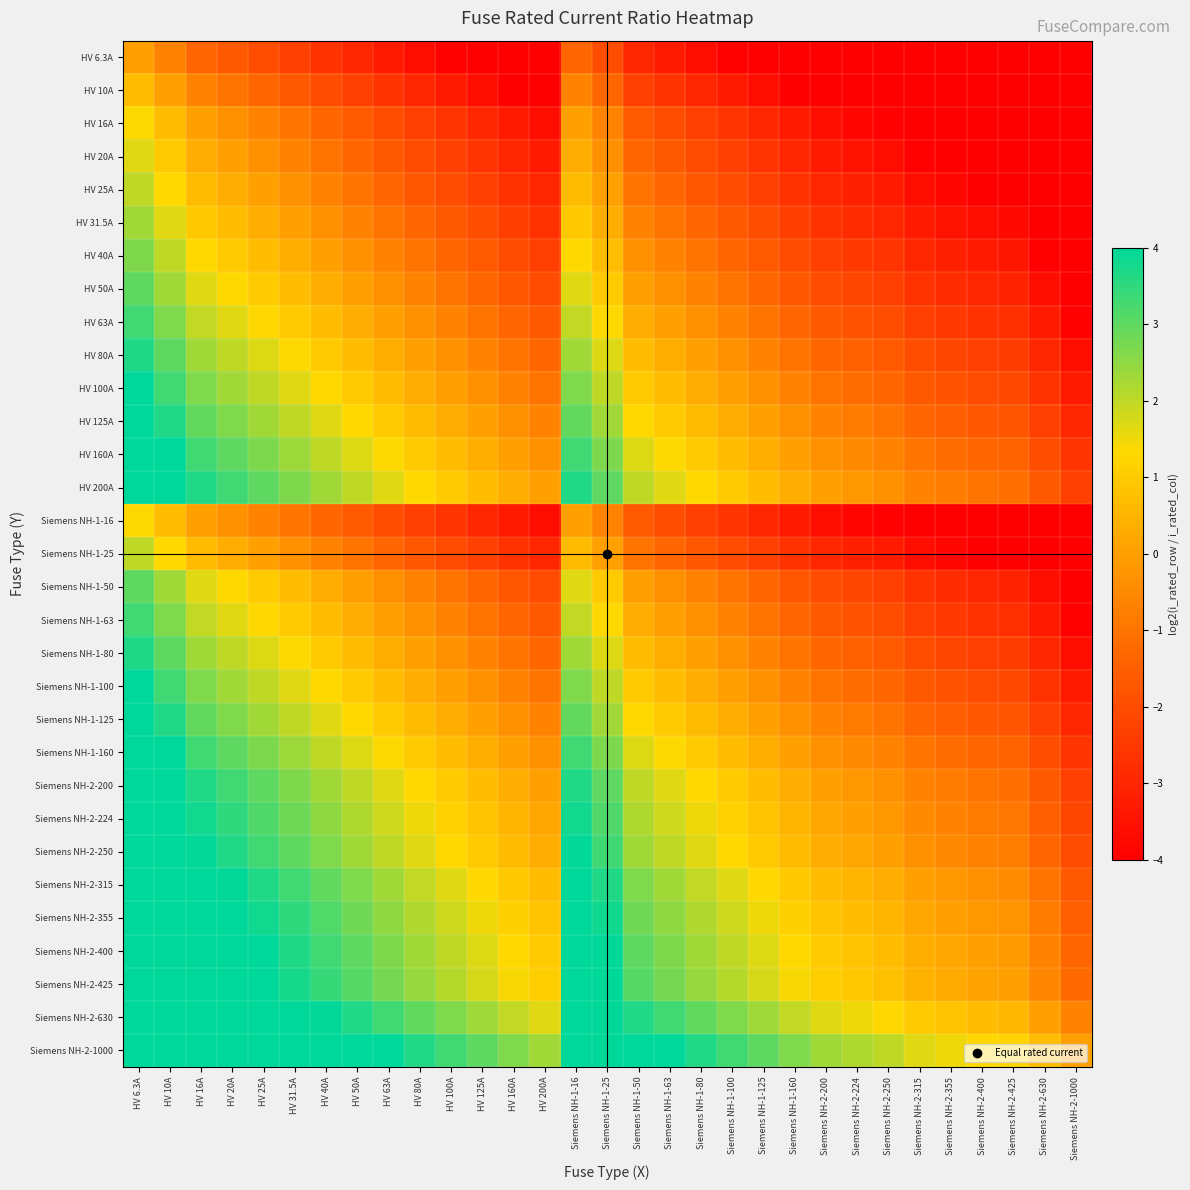

Reading right to left, list all the values displayed in this chart.

HV 6.3A: Siemens NH-2-1000=-7.1	Siemens NH-2-630=-6.5	Siemens NH-2-425=-6.0	Siemens NH-2-400=-5.9	Siemens NH-2-355=-5.7	Siemens NH-2-315=-5.6	Siemens NH-2-250=-5.3	Siemens NH-2-224=-5.1	Siemens NH-2-200=-4.9	Siemens NH-1-160=-4.6	Siemens NH-1-125=-4.3	Siemens NH-1-100=-4.0	Siemens NH-1-80=-3.6	Siemens NH-1-63=-3.3	Siemens NH-1-50=-3.0	Siemens NH-1-25=-2.0	Siemens NH-1-16=-1.3	HV 200A=-4.9	HV 160A=-4.6	HV 125A=-4.3	HV 100A=-4.0	HV 80A=-3.6	HV 63A=-3.3	HV 50A=-3.0	HV 40A=-2.7	HV 31.5A=-2.3	HV 25A=-2.0	HV 20A=-1.7	HV 16A=-1.3	HV 10A=-0.7	HV 6.3A=0.0
HV 10A: Siemens NH-2-1000=-6.5	Siemens NH-2-630=-5.9	Siemens NH-2-425=-5.3	Siemens NH-2-400=-5.3	Siemens NH-2-355=-5.1	Siemens NH-2-315=-4.9	Siemens NH-2-250=-4.6	Siemens NH-2-224=-4.5	Siemens NH-2-200=-4.3	Siemens NH-1-160=-4.0	Siemens NH-1-125=-3.6	Siemens NH-1-100=-3.3	Siemens NH-1-80=-3.0	Siemens NH-1-63=-2.6	Siemens NH-1-50=-2.3	Siemens NH-1-25=-1.3	Siemens NH-1-16=-0.7	HV 200A=-4.3	HV 160A=-4.0	HV 125A=-3.6	HV 100A=-3.3	HV 80A=-3.0	HV 63A=-2.6	HV 50A=-2.3	HV 40A=-2.0	HV 31.5A=-1.7	HV 25A=-1.3	HV 20A=-1.0	HV 16A=-0.7	HV 10A=0.0	HV 6.3A=0.7
HV 16A: Siemens NH-2-1000=-5.9	Siemens NH-2-630=-5.2	Siemens NH-2-425=-4.7	Siemens NH-2-400=-4.6	Siemens NH-2-355=-4.4	Siemens NH-2-315=-4.3	Siemens NH-2-250=-3.9	Siemens NH-2-224=-3.8	Siemens NH-2-200=-3.6	Siemens NH-1-160=-3.3	Siemens NH-1-125=-3.0	Siemens NH-1-100=-2.6	Siemens NH-1-80=-2.3	Siemens NH-1-63=-2.0	Siemens NH-1-50=-1.6	Siemens NH-1-25=-0.6	Siemens NH-1-16=0.0	HV 200A=-3.6	HV 160A=-3.3	HV 125A=-3.0	HV 100A=-2.6	HV 80A=-2.3	HV 63A=-2.0	HV 50A=-1.6	HV 40A=-1.3	HV 31.5A=-1.0	HV 25A=-0.6	HV 20A=-0.3	HV 16A=0.0	HV 10A=0.7	HV 6.3A=1.3
HV 20A: Siemens NH-2-1000=-5.6	Siemens NH-2-630=-4.9	Siemens NH-2-425=-4.4	Siemens NH-2-400=-4.3	Siemens NH-2-355=-4.1	Siemens NH-2-315=-4.0	Siemens NH-2-250=-3.6	Siemens NH-2-224=-3.5	Siemens NH-2-200=-3.3	Siemens NH-1-160=-3.0	Siemens NH-1-125=-2.6	Siemens NH-1-100=-2.3	Siemens NH-1-80=-2.0	Siemens NH-1-63=-1.7	Siemens NH-1-50=-1.3	Siemens NH-1-25=-0.3	Siemens NH-1-16=0.3	HV 200A=-3.3	HV 160A=-3.0	HV 125A=-2.6	HV 100A=-2.3	HV 80A=-2.0	HV 63A=-1.7	HV 50A=-1.3	HV 40A=-1.0	HV 31.5A=-0.7	HV 25A=-0.3	HV 20A=0.0	HV 16A=0.3	HV 10A=1.0	HV 6.3A=1.7
HV 25A: Siemens NH-2-1000=-5.3	Siemens NH-2-630=-4.6	Siemens NH-2-425=-4.1	Siemens NH-2-400=-4.0	Siemens NH-2-355=-3.8	Siemens NH-2-315=-3.6	Siemens NH-2-250=-3.3	Siemens NH-2-224=-3.2	Siemens NH-2-200=-3.0	Siemens NH-1-160=-2.7	Siemens NH-1-125=-2.3	Siemens NH-1-100=-2.0	Siemens NH-1-80=-1.7	Siemens NH-1-63=-1.3	Siemens NH-1-50=-1.0	Siemens NH-1-25=0.0	Siemens NH-1-16=0.6	HV 200A=-3.0	HV 160A=-2.7	HV 125A=-2.3	HV 100A=-2.0	HV 80A=-1.7	HV 63A=-1.3	HV 50A=-1.0	HV 40A=-0.7	HV 31.5A=-0.3	HV 25A=0.0	HV 20A=0.3	HV 16A=0.6	HV 10A=1.3	HV 6.3A=2.0
HV 31.5A: Siemens NH-2-1000=-4.9	Siemens NH-2-630=-4.3	Siemens NH-2-425=-3.7	Siemens NH-2-400=-3.6	Siemens NH-2-355=-3.5	Siemens NH-2-315=-3.3	Siemens NH-2-250=-3.0	Siemens NH-2-224=-2.8	Siemens NH-2-200=-2.7	Siemens NH-1-160=-2.3	Siemens NH-1-125=-2.0	Siemens NH-1-100=-1.7	Siemens NH-1-80=-1.3	Siemens NH-1-63=-1.0	Siemens NH-1-50=-0.7	Siemens NH-1-25=0.3	Siemens NH-1-16=1.0	HV 200A=-2.7	HV 160A=-2.3	HV 125A=-2.0	HV 100A=-1.7	HV 80A=-1.3	HV 63A=-1.0	HV 50A=-0.7	HV 40A=-0.3	HV 31.5A=0.0	HV 25A=0.3	HV 20A=0.7	HV 16A=1.0	HV 10A=1.7	HV 6.3A=2.3
HV 40A: Siemens NH-2-1000=-4.6	Siemens NH-2-630=-4.0	Siemens NH-2-425=-3.4	Siemens NH-2-400=-3.3	Siemens NH-2-355=-3.1	Siemens NH-2-315=-3.0	Siemens NH-2-250=-2.6	Siemens NH-2-224=-2.5	Siemens NH-2-200=-2.3	Siemens NH-1-160=-2.0	Siemens NH-1-125=-1.6	Siemens NH-1-100=-1.3	Siemens NH-1-80=-1.0	Siemens NH-1-63=-0.7	Siemens NH-1-50=-0.3	Siemens NH-1-25=0.7	Siemens NH-1-16=1.3	HV 200A=-2.3	HV 160A=-2.0	HV 125A=-1.6	HV 100A=-1.3	HV 80A=-1.0	HV 63A=-0.7	HV 50A=-0.3	HV 40A=0.0	HV 31.5A=0.3	HV 25A=0.7	HV 20A=1.0	HV 16A=1.3	HV 10A=2.0	HV 6.3A=2.7
HV 50A: Siemens NH-2-1000=-4.3	Siemens NH-2-630=-3.6	Siemens NH-2-425=-3.1	Siemens NH-2-400=-3.0	Siemens NH-2-355=-2.8	Siemens NH-2-315=-2.6	Siemens NH-2-250=-2.3	Siemens NH-2-224=-2.2	Siemens NH-2-200=-2.0	Siemens NH-1-160=-1.7	Siemens NH-1-125=-1.3	Siemens NH-1-100=-1.0	Siemens NH-1-80=-0.7	Siemens NH-1-63=-0.3	Siemens NH-1-50=0.0	Siemens NH-1-25=1.0	Siemens NH-1-16=1.6	HV 200A=-2.0	HV 160A=-1.7	HV 125A=-1.3	HV 100A=-1.0	HV 80A=-0.7	HV 63A=-0.3	HV 50A=0.0	HV 40A=0.3	HV 31.5A=0.7	HV 25A=1.0	HV 20A=1.3	HV 16A=1.6	HV 10A=2.3	HV 6.3A=3.0
HV 63A: Siemens NH-2-1000=-4.0	Siemens NH-2-630=-3.3	Siemens NH-2-425=-2.7	Siemens NH-2-400=-2.7	Siemens NH-2-355=-2.5	Siemens NH-2-315=-2.3	Siemens NH-2-250=-2.0	Siemens NH-2-224=-1.8	Siemens NH-2-200=-1.7	Siemens NH-1-160=-1.3	Siemens NH-1-125=-1.0	Siemens NH-1-100=-0.7	Siemens NH-1-80=-0.3	Siemens NH-1-63=0.0	Siemens NH-1-50=0.3	Siemens NH-1-25=1.3	Siemens NH-1-16=2.0	HV 200A=-1.7	HV 160A=-1.3	HV 125A=-1.0	HV 100A=-0.7	HV 80A=-0.3	HV 63A=0.0	HV 50A=0.3	HV 40A=0.7	HV 31.5A=1.0	HV 25A=1.3	HV 20A=1.7	HV 16A=2.0	HV 10A=2.7	HV 6.3A=3.3
HV 80A: Siemens NH-2-1000=-3.6	Siemens NH-2-630=-3.0	Siemens NH-2-425=-2.4	Siemens NH-2-400=-2.3	Siemens NH-2-355=-2.1	Siemens NH-2-315=-2.0	Siemens NH-2-250=-1.6	Siemens NH-2-224=-1.5	Siemens NH-2-200=-1.3	Siemens NH-1-160=-1.0	Siemens NH-1-125=-0.6	Siemens NH-1-100=-0.3	Siemens NH-1-80=0.0	Siemens NH-1-63=0.3	Siemens NH-1-50=0.7	Siemens NH-1-25=1.7	Siemens NH-1-16=2.3	HV 200A=-1.3	HV 160A=-1.0	HV 125A=-0.6	HV 100A=-0.3	HV 80A=0.0	HV 63A=0.3	HV 50A=0.7	HV 40A=1.0	HV 31.5A=1.3	HV 25A=1.7	HV 20A=2.0	HV 16A=2.3	HV 10A=3.0	HV 6.3A=3.7
HV 100A: Siemens NH-2-1000=-3.3	Siemens NH-2-630=-2.6	Siemens NH-2-425=-2.1	Siemens NH-2-400=-2.0	Siemens NH-2-355=-1.8	Siemens NH-2-315=-1.7	Siemens NH-2-250=-1.3	Siemens NH-2-224=-1.2	Siemens NH-2-200=-1.0	Siemens NH-1-160=-0.7	Siemens NH-1-125=-0.3	Siemens NH-1-100=0.0	Siemens NH-1-80=0.3	Siemens NH-1-63=0.7	Siemens NH-1-50=1.0	Siemens NH-1-25=2.0	Siemens NH-1-16=2.6	HV 200A=-1.0	HV 160A=-0.7	HV 125A=-0.3	HV 100A=0.0	HV 80A=0.3	HV 63A=0.7	HV 50A=1.0	HV 40A=1.3	HV 31.5A=1.7	HV 25A=2.0	HV 20A=2.3	HV 16A=2.6	HV 10A=3.3	HV 6.3A=4.0
HV 125A: Siemens NH-2-1000=-3.0	Siemens NH-2-630=-2.3	Siemens NH-2-425=-1.8	Siemens NH-2-400=-1.7	Siemens NH-2-355=-1.5	Siemens NH-2-315=-1.3	Siemens NH-2-250=-1.0	Siemens NH-2-224=-0.8	Siemens NH-2-200=-0.7	Siemens NH-1-160=-0.4	Siemens NH-1-125=0.0	Siemens NH-1-100=0.3	Siemens NH-1-80=0.6	Siemens NH-1-63=1.0	Siemens NH-1-50=1.3	Siemens NH-1-25=2.3	Siemens NH-1-16=3.0	HV 200A=-0.7	HV 160A=-0.4	HV 125A=0.0	HV 100A=0.3	HV 80A=0.6	HV 63A=1.0	HV 50A=1.3	HV 40A=1.6	HV 31.5A=2.0	HV 25A=2.3	HV 20A=2.6	HV 16A=3.0	HV 10A=3.6	HV 6.3A=4.3
HV 160A: Siemens NH-2-1000=-2.6	Siemens NH-2-630=-2.0	Siemens NH-2-425=-1.4	Siemens NH-2-400=-1.3	Siemens NH-2-355=-1.1	Siemens NH-2-315=-1.0	Siemens NH-2-250=-0.6	Siemens NH-2-224=-0.5	Siemens NH-2-200=-0.3	Siemens NH-1-160=0.0	Siemens NH-1-125=0.4	Siemens NH-1-100=0.7	Siemens NH-1-80=1.0	Siemens NH-1-63=1.3	Siemens NH-1-50=1.7	Siemens NH-1-25=2.7	Siemens NH-1-16=3.3	HV 200A=-0.3	HV 160A=0.0	HV 125A=0.4	HV 100A=0.7	HV 80A=1.0	HV 63A=1.3	HV 50A=1.7	HV 40A=2.0	HV 31.5A=2.3	HV 25A=2.7	HV 20A=3.0	HV 16A=3.3	HV 10A=4.0	HV 6.3A=4.7
HV 200A: Siemens NH-2-1000=-2.3	Siemens NH-2-630=-1.7	Siemens NH-2-425=-1.1	Siemens NH-2-400=-1.0	Siemens NH-2-355=-0.8	Siemens NH-2-315=-0.7	Siemens NH-2-250=-0.3	Siemens NH-2-224=-0.2	Siemens NH-2-200=0.0	Siemens NH-1-160=0.3	Siemens NH-1-125=0.7	Siemens NH-1-100=1.0	Siemens NH-1-80=1.3	Siemens NH-1-63=1.7	Siemens NH-1-50=2.0	Siemens NH-1-25=3.0	Siemens NH-1-16=3.6	HV 200A=0.0	HV 160A=0.3	HV 125A=0.7	HV 100A=1.0	HV 80A=1.3	HV 63A=1.7	HV 50A=2.0	HV 40A=2.3	HV 31.5A=2.7	HV 25A=3.0	HV 20A=3.3	HV 16A=3.6	HV 10A=4.3	HV 6.3A=5.0
Siemens NH-1-16: Siemens NH-2-1000=-5.9	Siemens NH-2-630=-5.2	Siemens NH-2-425=-4.7	Siemens NH-2-400=-4.6	Siemens NH-2-355=-4.4	Siemens NH-2-315=-4.3	Siemens NH-2-250=-3.9	Siemens NH-2-224=-3.8	Siemens NH-2-200=-3.6	Siemens NH-1-160=-3.3	Siemens NH-1-125=-3.0	Siemens NH-1-100=-2.6	Siemens NH-1-80=-2.3	Siemens NH-1-63=-2.0	Siemens NH-1-50=-1.6	Siemens NH-1-25=-0.6	Siemens NH-1-16=0.0	HV 200A=-3.6	HV 160A=-3.3	HV 125A=-3.0	HV 100A=-2.6	HV 80A=-2.3	HV 63A=-2.0	HV 50A=-1.6	HV 40A=-1.3	HV 31.5A=-1.0	HV 25A=-0.6	HV 20A=-0.3	HV 16A=0.0	HV 10A=0.7	HV 6.3A=1.3
Siemens NH-1-25: Siemens NH-2-1000=-5.3	Siemens NH-2-630=-4.6	Siemens NH-2-425=-4.1	Siemens NH-2-400=-4.0	Siemens NH-2-355=-3.8	Siemens NH-2-315=-3.6	Siemens NH-2-250=-3.3	Siemens NH-2-224=-3.2	Siemens NH-2-200=-3.0	Siemens NH-1-160=-2.7	Siemens NH-1-125=-2.3	Siemens NH-1-100=-2.0	Siemens NH-1-80=-1.7	Siemens NH-1-63=-1.3	Siemens NH-1-50=-1.0	Siemens NH-1-25=0.0	Siemens NH-1-16=0.6	HV 200A=-3.0	HV 160A=-2.7	HV 125A=-2.3	HV 100A=-2.0	HV 80A=-1.7	HV 63A=-1.3	HV 50A=-1.0	HV 40A=-0.7	HV 31.5A=-0.3	HV 25A=0.0	HV 20A=0.3	HV 16A=0.6	HV 10A=1.3	HV 6.3A=2.0
Siemens NH-1-50: Siemens NH-2-1000=-4.3	Siemens NH-2-630=-3.6	Siemens NH-2-425=-3.1	Siemens NH-2-400=-3.0	Siemens NH-2-355=-2.8	Siemens NH-2-315=-2.6	Siemens NH-2-250=-2.3	Siemens NH-2-224=-2.2	Siemens NH-2-200=-2.0	Siemens NH-1-160=-1.7	Siemens NH-1-125=-1.3	Siemens NH-1-100=-1.0	Siemens NH-1-80=-0.7	Siemens NH-1-63=-0.3	Siemens NH-1-50=0.0	Siemens NH-1-25=1.0	Siemens NH-1-16=1.6	HV 200A=-2.0	HV 160A=-1.7	HV 125A=-1.3	HV 100A=-1.0	HV 80A=-0.7	HV 63A=-0.3	HV 50A=0.0	HV 40A=0.3	HV 31.5A=0.7	HV 25A=1.0	HV 20A=1.3	HV 16A=1.6	HV 10A=2.3	HV 6.3A=3.0
Siemens NH-1-63: Siemens NH-2-1000=-4.0	Siemens NH-2-630=-3.3	Siemens NH-2-425=-2.7	Siemens NH-2-400=-2.7	Siemens NH-2-355=-2.5	Siemens NH-2-315=-2.3	Siemens NH-2-250=-2.0	Siemens NH-2-224=-1.8	Siemens NH-2-200=-1.7	Siemens NH-1-160=-1.3	Siemens NH-1-125=-1.0	Siemens NH-1-100=-0.7	Siemens NH-1-80=-0.3	Siemens NH-1-63=0.0	Siemens NH-1-50=0.3	Siemens NH-1-25=1.3	Siemens NH-1-16=2.0	HV 200A=-1.7	HV 160A=-1.3	HV 125A=-1.0	HV 100A=-0.7	HV 80A=-0.3	HV 63A=0.0	HV 50A=0.3	HV 40A=0.7	HV 31.5A=1.0	HV 25A=1.3	HV 20A=1.7	HV 16A=2.0	HV 10A=2.7	HV 6.3A=3.3
Siemens NH-1-80: Siemens NH-2-1000=-3.6	Siemens NH-2-630=-3.0	Siemens NH-2-425=-2.4	Siemens NH-2-400=-2.3	Siemens NH-2-355=-2.1	Siemens NH-2-315=-2.0	Siemens NH-2-250=-1.6	Siemens NH-2-224=-1.5	Siemens NH-2-200=-1.3	Siemens NH-1-160=-1.0	Siemens NH-1-125=-0.6	Siemens NH-1-100=-0.3	Siemens NH-1-80=0.0	Siemens NH-1-63=0.3	Siemens NH-1-50=0.7	Siemens NH-1-25=1.7	Siemens NH-1-16=2.3	HV 200A=-1.3	HV 160A=-1.0	HV 125A=-0.6	HV 100A=-0.3	HV 80A=0.0	HV 63A=0.3	HV 50A=0.7	HV 40A=1.0	HV 31.5A=1.3	HV 25A=1.7	HV 20A=2.0	HV 16A=2.3	HV 10A=3.0	HV 6.3A=3.7
Siemens NH-1-100: Siemens NH-2-1000=-3.3	Siemens NH-2-630=-2.6	Siemens NH-2-425=-2.1	Siemens NH-2-400=-2.0	Siemens NH-2-355=-1.8	Siemens NH-2-315=-1.7	Siemens NH-2-250=-1.3	Siemens NH-2-224=-1.2	Siemens NH-2-200=-1.0	Siemens NH-1-160=-0.7	Siemens NH-1-125=-0.3	Siemens NH-1-100=0.0	Siemens NH-1-80=0.3	Siemens NH-1-63=0.7	Siemens NH-1-50=1.0	Siemens NH-1-25=2.0	Siemens NH-1-16=2.6	HV 200A=-1.0	HV 160A=-0.7	HV 125A=-0.3	HV 100A=0.0	HV 80A=0.3	HV 63A=0.7	HV 50A=1.0	HV 40A=1.3	HV 31.5A=1.7	HV 25A=2.0	HV 20A=2.3	HV 16A=2.6	HV 10A=3.3	HV 6.3A=4.0
Siemens NH-1-125: Siemens NH-2-1000=-3.0	Siemens NH-2-630=-2.3	Siemens NH-2-425=-1.8	Siemens NH-2-400=-1.7	Siemens NH-2-355=-1.5	Siemens NH-2-315=-1.3	Siemens NH-2-250=-1.0	Siemens NH-2-224=-0.8	Siemens NH-2-200=-0.7	Siemens NH-1-160=-0.4	Siemens NH-1-125=0.0	Siemens NH-1-100=0.3	Siemens NH-1-80=0.6	Siemens NH-1-63=1.0	Siemens NH-1-50=1.3	Siemens NH-1-25=2.3	Siemens NH-1-16=3.0	HV 200A=-0.7	HV 160A=-0.4	HV 125A=0.0	HV 100A=0.3	HV 80A=0.6	HV 63A=1.0	HV 50A=1.3	HV 40A=1.6	HV 31.5A=2.0	HV 25A=2.3	HV 20A=2.6	HV 16A=3.0	HV 10A=3.6	HV 6.3A=4.3
Siemens NH-1-160: Siemens NH-2-1000=-2.6	Siemens NH-2-630=-2.0	Siemens NH-2-425=-1.4	Siemens NH-2-400=-1.3	Siemens NH-2-355=-1.1	Siemens NH-2-315=-1.0	Siemens NH-2-250=-0.6	Siemens NH-2-224=-0.5	Siemens NH-2-200=-0.3	Siemens NH-1-160=0.0	Siemens NH-1-125=0.4	Siemens NH-1-100=0.7	Siemens NH-1-80=1.0	Siemens NH-1-63=1.3	Siemens NH-1-50=1.7	Siemens NH-1-25=2.7	Siemens NH-1-16=3.3	HV 200A=-0.3	HV 160A=0.0	HV 125A=0.4	HV 100A=0.7	HV 80A=1.0	HV 63A=1.3	HV 50A=1.7	HV 40A=2.0	HV 31.5A=2.3	HV 25A=2.7	HV 20A=3.0	HV 16A=3.3	HV 10A=4.0	HV 6.3A=4.7
Siemens NH-2-200: Siemens NH-2-1000=-2.3	Siemens NH-2-630=-1.7	Siemens NH-2-425=-1.1	Siemens NH-2-400=-1.0	Siemens NH-2-355=-0.8	Siemens NH-2-315=-0.7	Siemens NH-2-250=-0.3	Siemens NH-2-224=-0.2	Siemens NH-2-200=0.0	Siemens NH-1-160=0.3	Siemens NH-1-125=0.7	Siemens NH-1-100=1.0	Siemens NH-1-80=1.3	Siemens NH-1-63=1.7	Siemens NH-1-50=2.0	Siemens NH-1-25=3.0	Siemens NH-1-16=3.6	HV 200A=0.0	HV 160A=0.3	HV 125A=0.7	HV 100A=1.0	HV 80A=1.3	HV 63A=1.7	HV 50A=2.0	HV 40A=2.3	HV 31.5A=2.7	HV 25A=3.0	HV 20A=3.3	HV 16A=3.6	HV 10A=4.3	HV 6.3A=5.0
Siemens NH-2-224: Siemens NH-2-1000=-2.2	Siemens NH-2-630=-1.5	Siemens NH-2-425=-0.9	Siemens NH-2-400=-0.8	Siemens NH-2-355=-0.7	Siemens NH-2-315=-0.5	Siemens NH-2-250=-0.2	Siemens NH-2-224=0.0	Siemens NH-2-200=0.2	Siemens NH-1-160=0.5	Siemens NH-1-125=0.8	Siemens NH-1-100=1.2	Siemens NH-1-80=1.5	Siemens NH-1-63=1.8	Siemens NH-1-50=2.2	Siemens NH-1-25=3.2	Siemens NH-1-16=3.8	HV 200A=0.2	HV 160A=0.5	HV 125A=0.8	HV 100A=1.2	HV 80A=1.5	HV 63A=1.8	HV 50A=2.2	HV 40A=2.5	HV 31.5A=2.8	HV 25A=3.2	HV 20A=3.5	HV 16A=3.8	HV 10A=4.5	HV 6.3A=5.2
Siemens NH-2-250: Siemens NH-2-1000=-2.0	Siemens NH-2-630=-1.3	Siemens NH-2-425=-0.8	Siemens NH-2-400=-0.7	Siemens NH-2-355=-0.5	Siemens NH-2-315=-0.3	Siemens NH-2-250=0.0	Siemens NH-2-224=0.2	Siemens NH-2-200=0.3	Siemens NH-1-160=0.6	Siemens NH-1-125=1.0	Siemens NH-1-100=1.3	Siemens NH-1-80=1.6	Siemens NH-1-63=2.0	Siemens NH-1-50=2.3	Siemens NH-1-25=3.3	Siemens NH-1-16=4.0	HV 200A=0.3	HV 160A=0.6	HV 125A=1.0	HV 100A=1.3	HV 80A=1.6	HV 63A=2.0	HV 50A=2.3	HV 40A=2.6	HV 31.5A=3.0	HV 25A=3.3	HV 20A=3.6	HV 16A=4.0	HV 10A=4.6	HV 6.3A=5.3
Siemens NH-2-315: Siemens NH-2-1000=-1.7	Siemens NH-2-630=-1.0	Siemens NH-2-425=-0.4	Siemens NH-2-400=-0.3	Siemens NH-2-355=-0.2	Siemens NH-2-315=0.0	Siemens NH-2-250=0.3	Siemens NH-2-224=0.5	Siemens NH-2-200=0.7	Siemens NH-1-160=1.0	Siemens NH-1-125=1.3	Siemens NH-1-100=1.7	Siemens NH-1-80=2.0	Siemens NH-1-63=2.3	Siemens NH-1-50=2.7	Siemens NH-1-25=3.7	Siemens NH-1-16=4.3	HV 200A=0.7	HV 160A=1.0	HV 125A=1.3	HV 100A=1.7	HV 80A=2.0	HV 63A=2.3	HV 50A=2.7	HV 40A=3.0	HV 31.5A=3.3	HV 25A=3.7	HV 20A=4.0	HV 16A=4.3	HV 10A=5.0	HV 6.3A=5.6
Siemens NH-2-355: Siemens NH-2-1000=-1.5	Siemens NH-2-630=-0.8	Siemens NH-2-425=-0.3	Siemens NH-2-400=-0.2	Siemens NH-2-355=0.0	Siemens NH-2-315=0.2	Siemens NH-2-250=0.5	Siemens NH-2-224=0.7	Siemens NH-2-200=0.8	Siemens NH-1-160=1.2	Siemens NH-1-125=1.5	Siemens NH-1-100=1.8	Siemens NH-1-80=2.2	Siemens NH-1-63=2.5	Siemens NH-1-50=2.8	Siemens NH-1-25=3.8	Siemens NH-1-16=4.5	HV 200A=0.8	HV 160A=1.2	HV 125A=1.5	HV 100A=1.8	HV 80A=2.2	HV 63A=2.5	HV 50A=2.8	HV 40A=3.1	HV 31.5A=3.5	HV 25A=3.8	HV 20A=4.1	HV 16A=4.5	HV 10A=5.1	HV 6.3A=5.8
Siemens NH-2-400: Siemens NH-2-1000=-1.3	Siemens NH-2-630=-0.7	Siemens NH-2-425=-0.1	Siemens NH-2-400=0.0	Siemens NH-2-355=0.2	Siemens NH-2-315=0.3	Siemens NH-2-250=0.7	Siemens NH-2-224=0.8	Siemens NH-2-200=1.0	Siemens NH-1-160=1.3	Siemens NH-1-125=1.7	Siemens NH-1-100=2.0	Siemens NH-1-80=2.3	Siemens NH-1-63=2.7	Siemens NH-1-50=3.0	Siemens NH-1-25=4.0	Siemens NH-1-16=4.6	HV 200A=1.0	HV 160A=1.3	HV 125A=1.7	HV 100A=2.0	HV 80A=2.3	HV 63A=2.7	HV 50A=3.0	HV 40A=3.3	HV 31.5A=3.7	HV 25A=4.0	HV 20A=4.3	HV 16A=4.6	HV 10A=5.3	HV 6.3A=6.0
Siemens NH-2-425: Siemens NH-2-1000=-1.2	Siemens NH-2-630=-0.6	Siemens NH-2-425=0.0	Siemens NH-2-400=0.1	Siemens NH-2-355=0.3	Siemens NH-2-315=0.4	Siemens NH-2-250=0.8	Siemens NH-2-224=0.9	Siemens NH-2-200=1.1	Siemens NH-1-160=1.4	Siemens NH-1-125=1.8	Siemens NH-1-100=2.1	Siemens NH-1-80=2.4	Siemens NH-1-63=2.8	Siemens NH-1-50=3.1	Siemens NH-1-25=4.1	Siemens NH-1-16=4.7	HV 200A=1.1	HV 160A=1.4	HV 125A=1.8	HV 100A=2.1	HV 80A=2.4	HV 63A=2.8	HV 50A=3.1	HV 40A=3.4	HV 31.5A=3.8	HV 25A=4.1	HV 20A=4.4	HV 16A=4.7	HV 10A=5.4	HV 6.3A=6.1
Siemens NH-2-630: Siemens NH-2-1000=-0.7	Siemens NH-2-630=0.0	Siemens NH-2-425=0.6	Siemens NH-2-400=0.7	Siemens NH-2-355=0.8	Siemens NH-2-315=1.0	Siemens NH-2-250=1.3	Siemens NH-2-224=1.5	Siemens NH-2-200=1.7	Siemens NH-1-160=2.0	Siemens NH-1-125=2.3	Siemens NH-1-100=2.7	Siemens NH-1-80=3.0	Siemens NH-1-63=3.3	Siemens NH-1-50=3.7	Siemens NH-1-25=4.7	Siemens NH-1-16=5.3	HV 200A=1.7	HV 160A=2.0	HV 125A=2.3	HV 100A=2.7	HV 80A=3.0	HV 63A=3.3	HV 50A=3.7	HV 40A=4.0	HV 31.5A=4.3	HV 25A=4.7	HV 20A=5.0	HV 16A=5.3	HV 10A=6.0	HV 6.3A=6.6
Siemens NH-2-1000: Siemens NH-2-1000=0.0	Siemens NH-2-630=0.7	Siemens NH-2-425=1.2	Siemens NH-2-400=1.3	Siemens NH-2-355=1.5	Siemens NH-2-315=1.7	Siemens NH-2-250=2.0	Siemens NH-2-224=2.2	Siemens NH-2-200=2.3	Siemens NH-1-160=2.6	Siemens NH-1-125=3.0	Siemens NH-1-100=3.3	Siemens NH-1-80=3.6	Siemens NH-1-63=4.0	Siemens NH-1-50=4.3	Siemens NH-1-25=5.3	Siemens NH-1-16=6.0	HV 200A=2.3	HV 160A=2.6	HV 125A=3.0	HV 100A=3.3	HV 80A=3.6	HV 63A=4.0	HV 50A=4.3	HV 40A=4.6	HV 31.5A=5.0	HV 25A=5.3	HV 20A=5.6	HV 16A=6.0	HV 10A=6.6	HV 6.3A=7.3